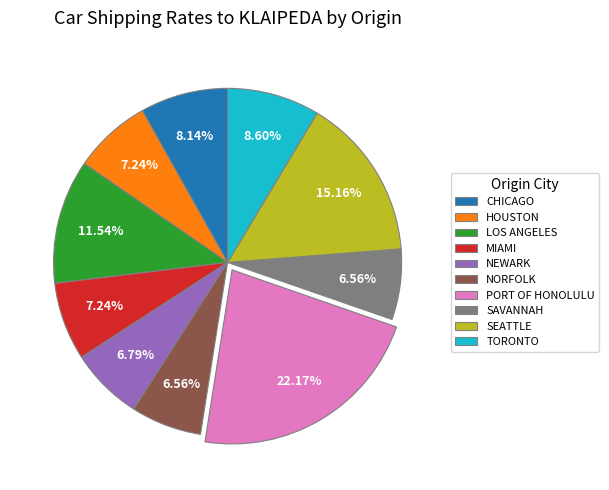

Is SAVANNAH the majority of the pie?

No